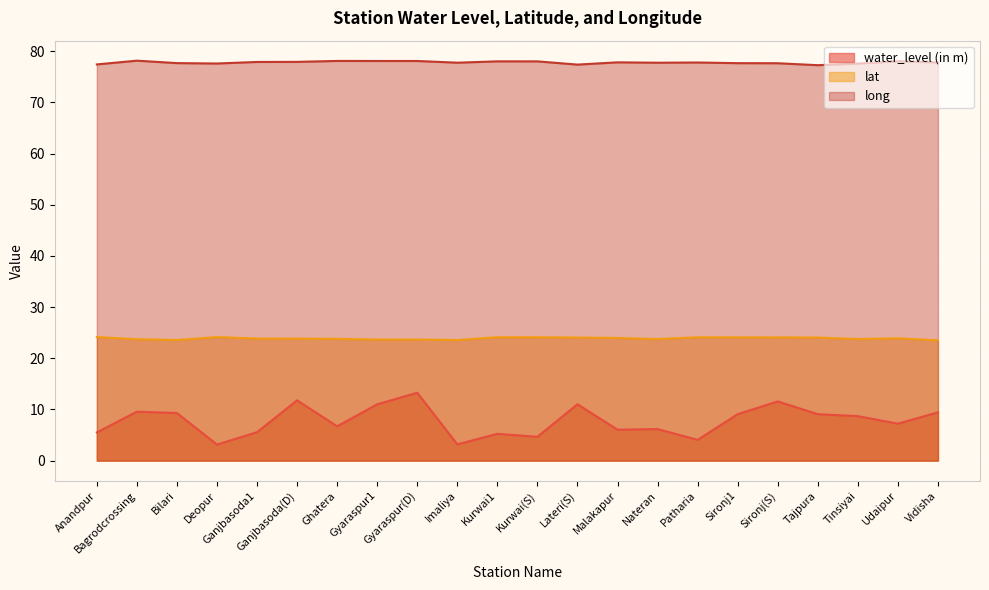

What is the sum of all water_level (in m) values?

171.3